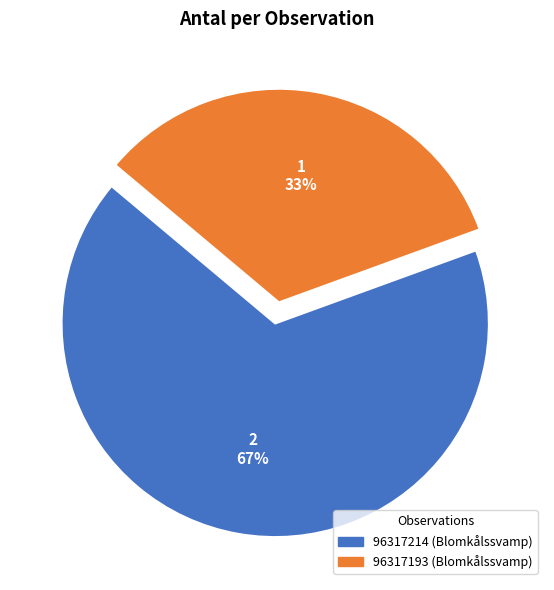

What is the largest slice in the pie chart?

96317214 (Blomkålssvamp)